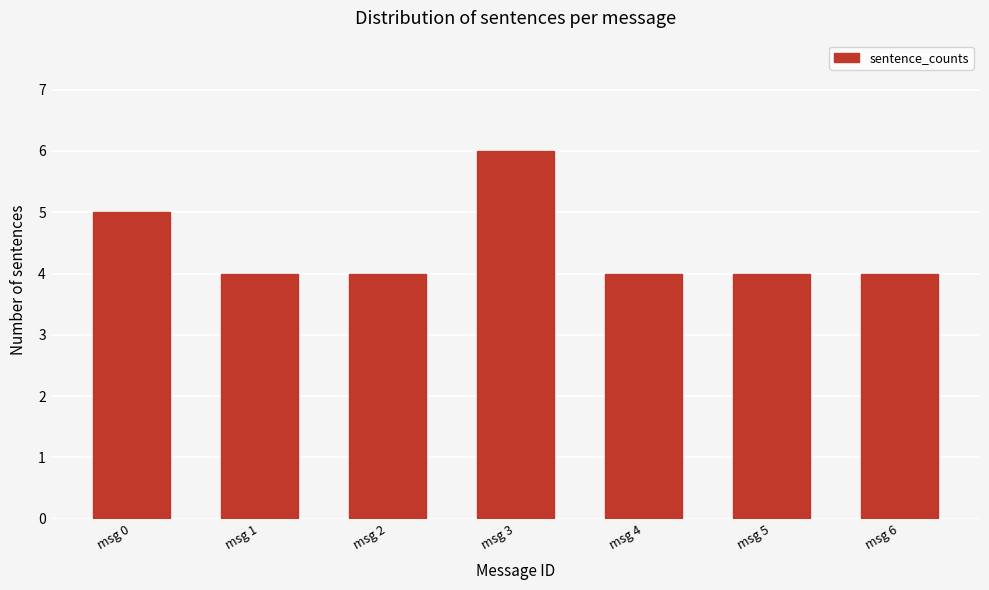

Reading right to left, list all the values displayed in this chart.

msg 6=4	msg 5=4	msg 4=4	msg 3=6	msg 2=4	msg 1=4	msg 0=5